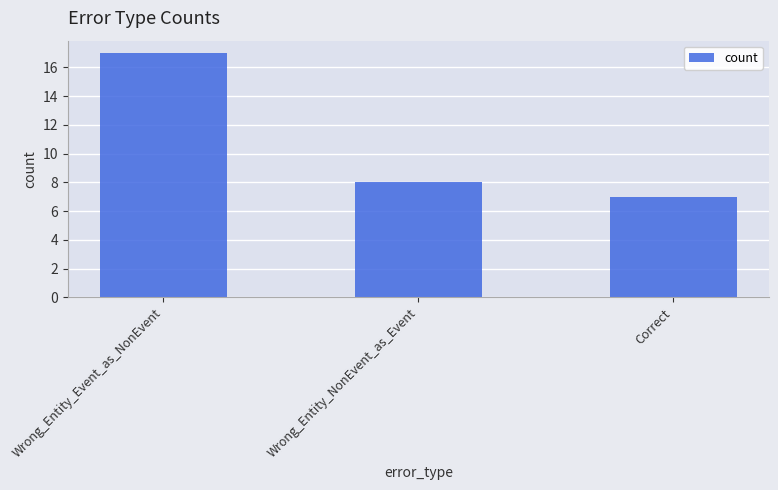

What position from the left is Wrong_Entity_NonEvent_as_Event?

2